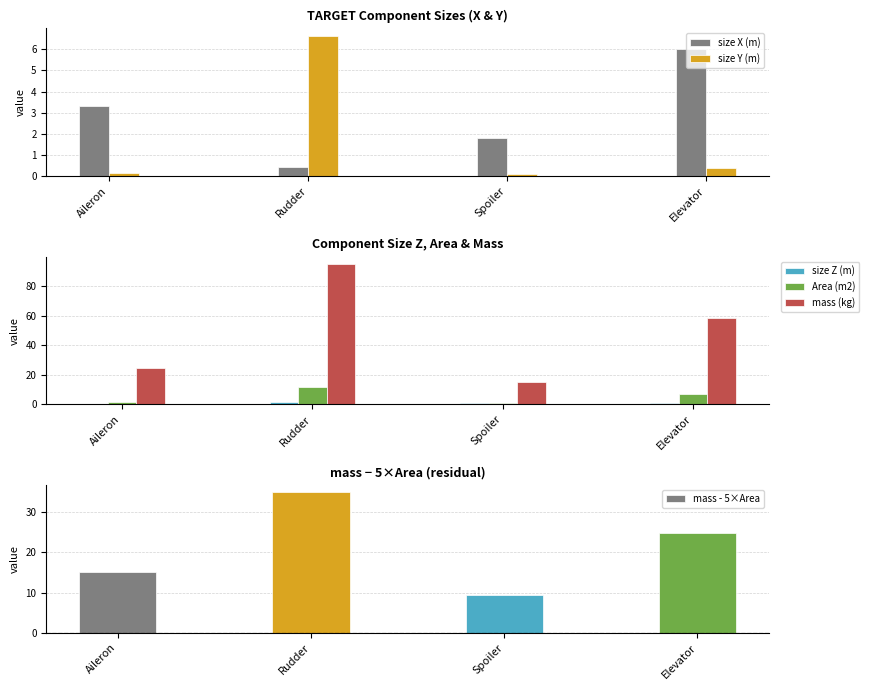

True or false: size Z (m) has a value of 0.6 at Aileron.

True